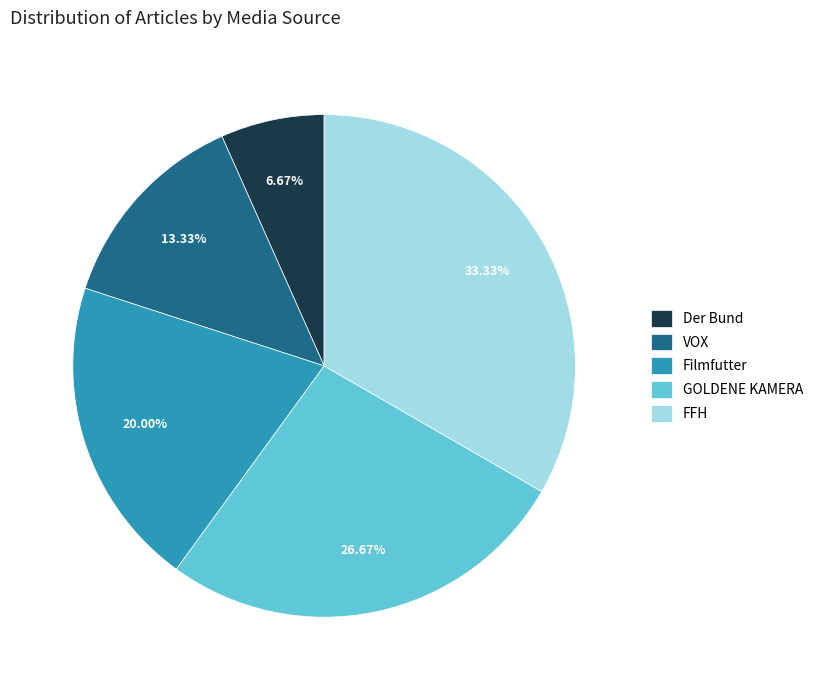

Which slice is the largest?

FFH